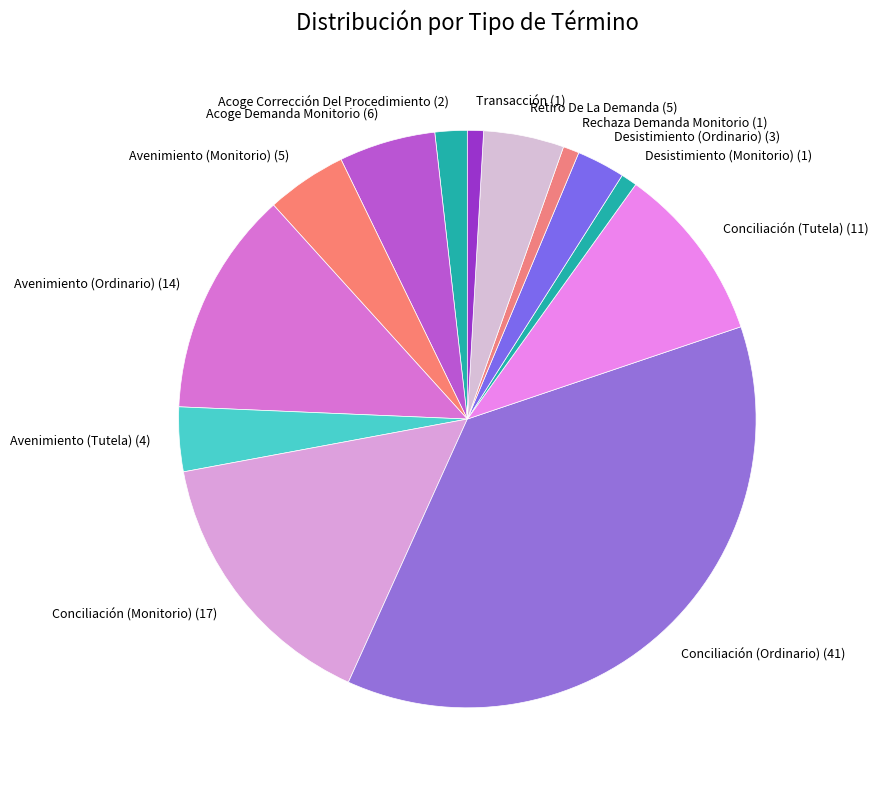

Between Desistimiento (Ordinario) and Acoge Corrección Del Procedimiento, which is larger?

Desistimiento (Ordinario)